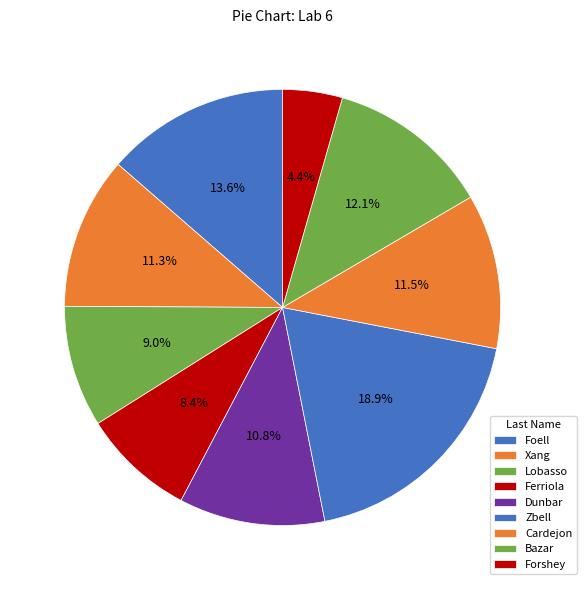

How many segments does this pie chart have?

9